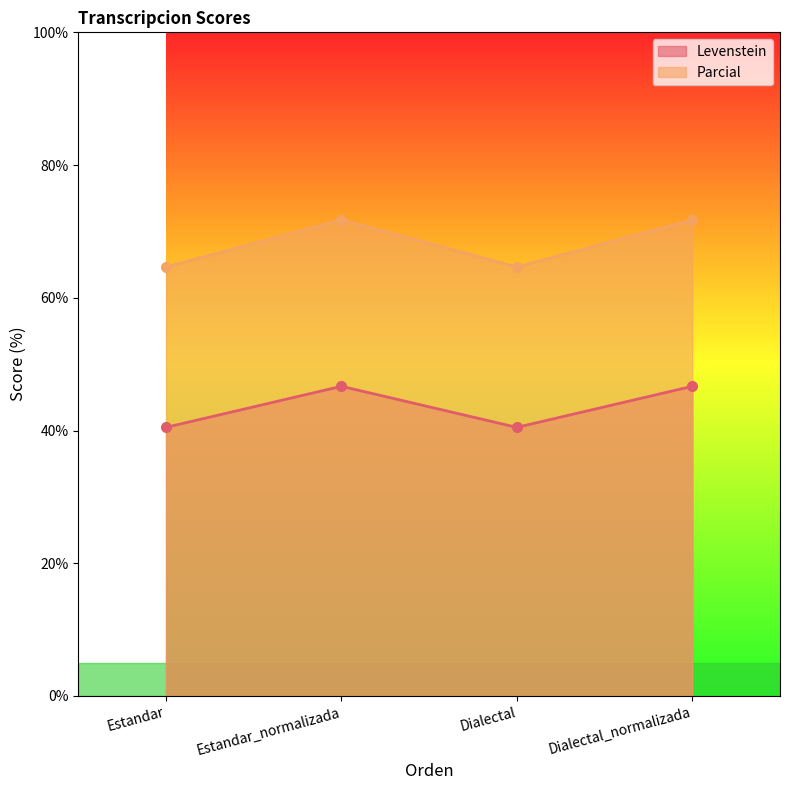

What is the value of the Parcial point at the 4th from the left?

71.7